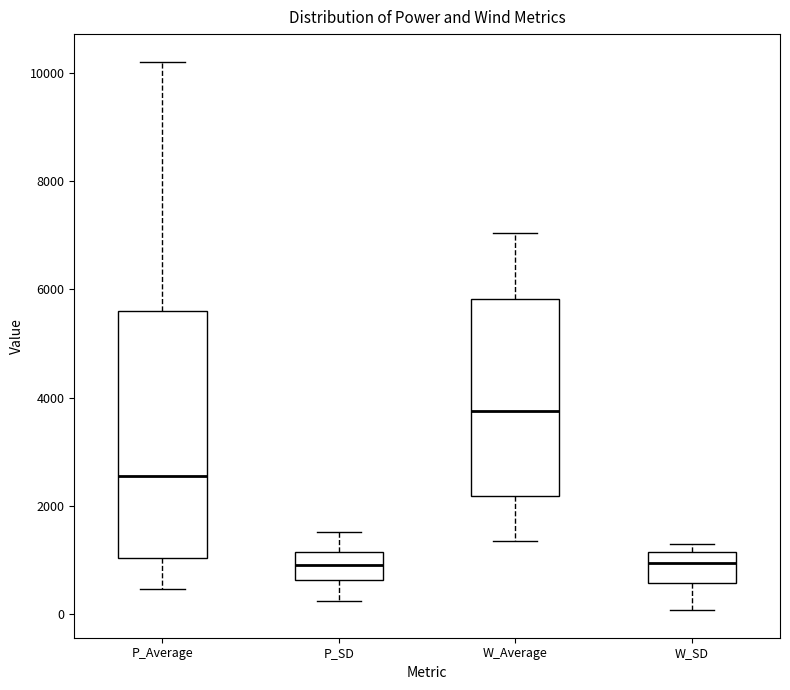

Reading left to right, read every box against the y-axis: the position of its median line, the range the box covers, and the ends of its whiskers. The values are not printed on the chart, so give them approximately, as read against the axis.

P_Average: median 2600, box 1000 to 5600, whiskers 400 to 10200
P_SD: median 800, box 600 to 1200, whiskers 200 to 1600
W_Average: median 3800, box 2200 to 5800, whiskers 1400 to 7000
W_SD: median 1000, box 600 to 1200, whiskers 0 to 1200 (just above the box's upper edge)